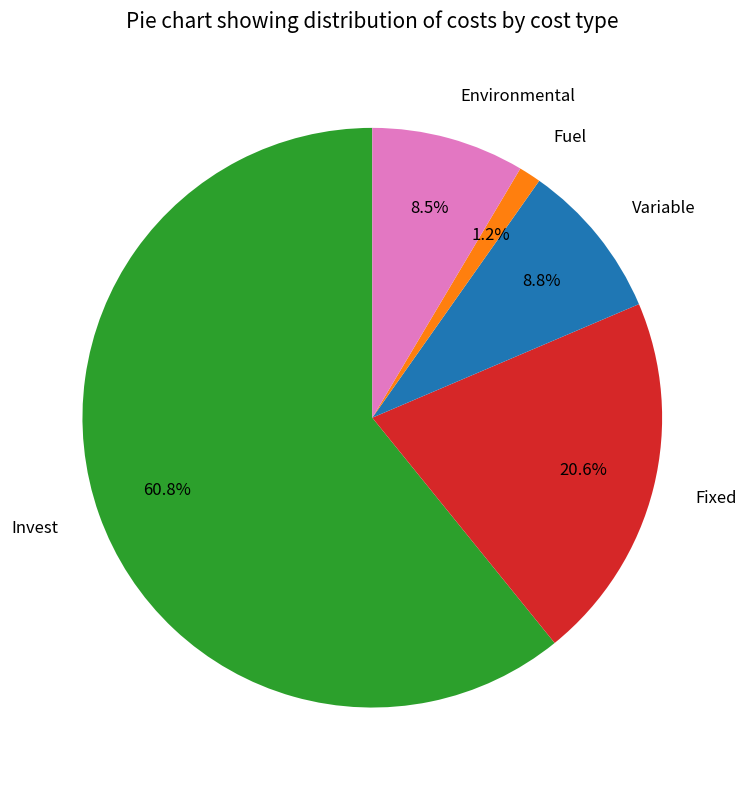

How many slices are in this pie chart?

5